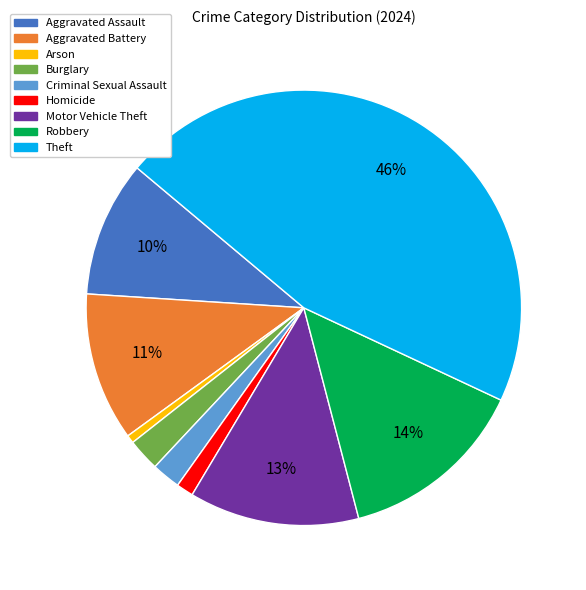

Does Aggravated Battery represent more than half of the total?

No